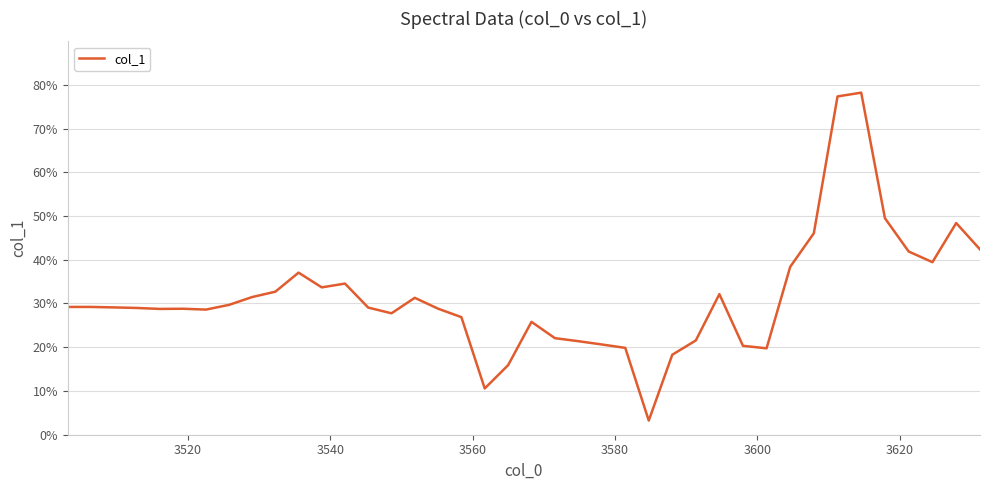

Does the chart have visible grid lines?

Yes